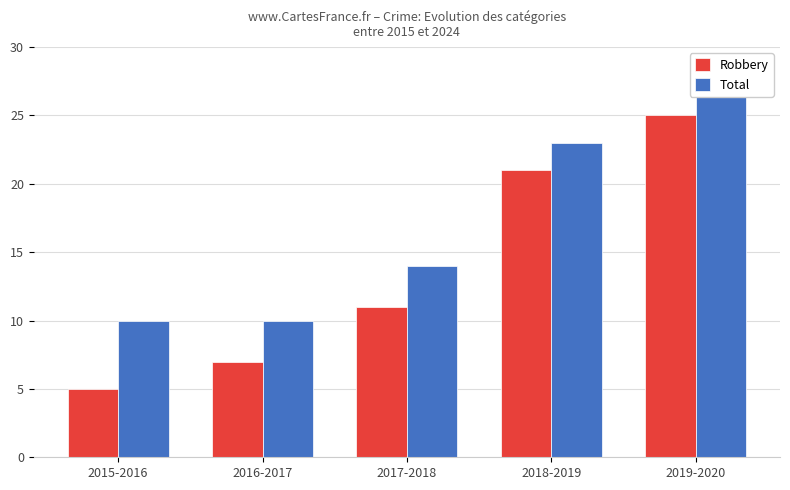

Rank the series by their maximum value, from highest to lowest.

Total, Robbery